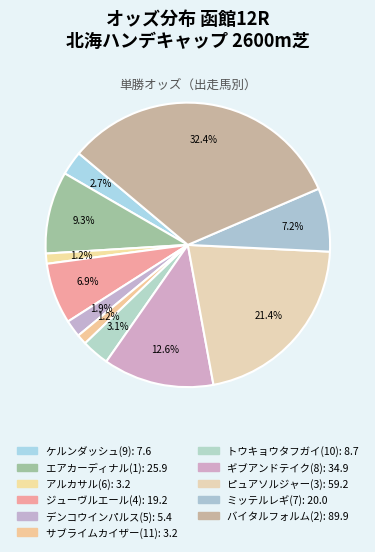

Which has a higher value, アルカサル(6) or トウキョウタフガイ(10)?

トウキョウタフガイ(10)